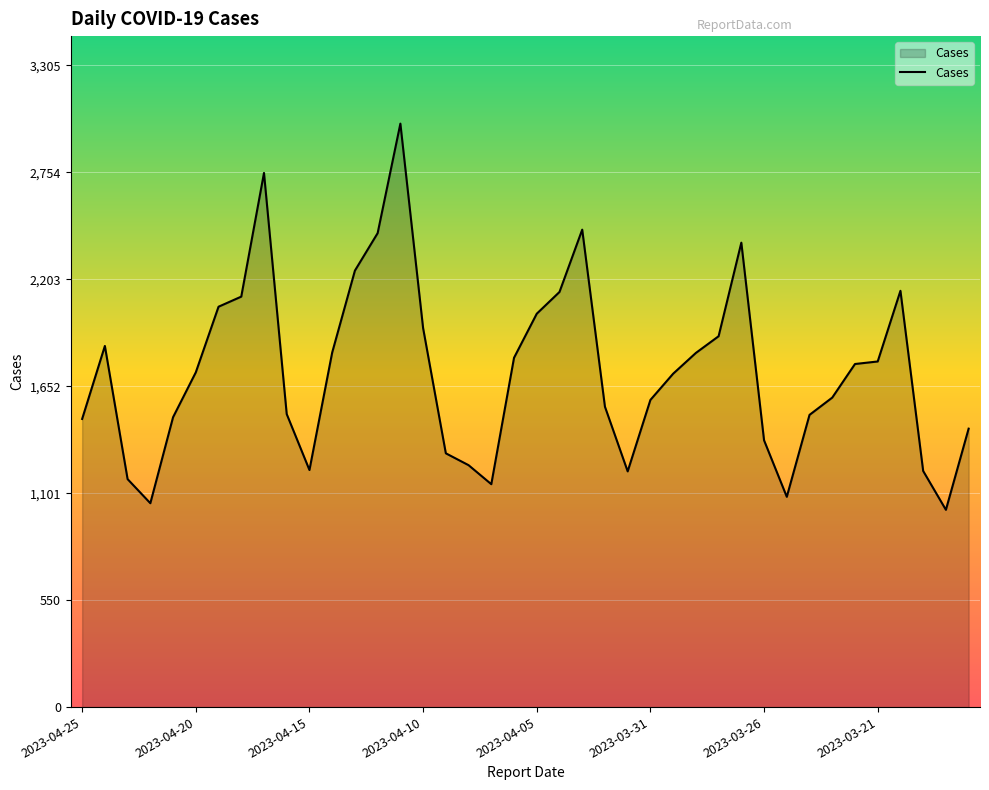

What is the difference between the maximum and minimum values?

1989